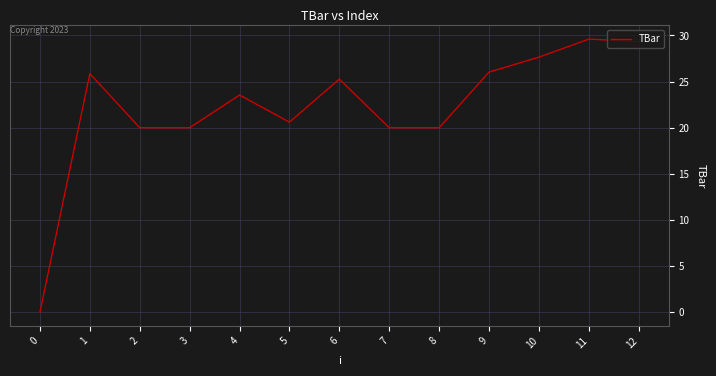

Reading left to right, what are all the values shown in this chart?

0.0	25.9	20.0	20.0	23.5	20.6	25.3	20.0	20.0	26.0	27.7	29.6	29.3